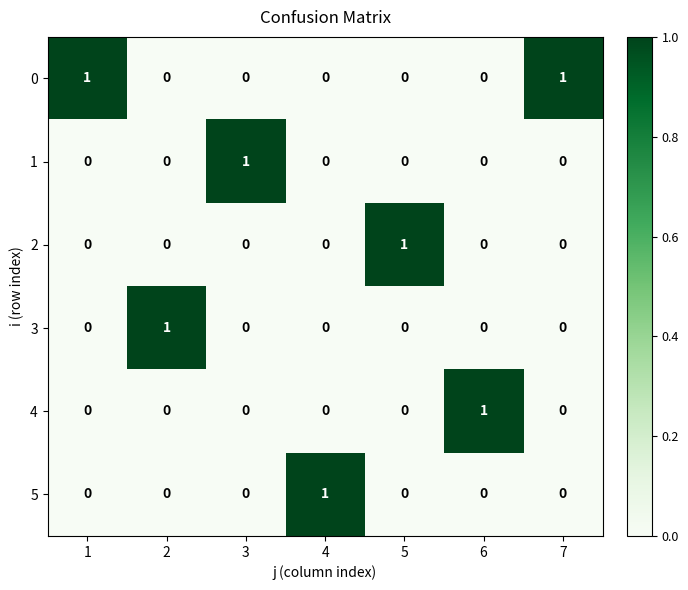

Which category has the highest value in the 0 series?

1